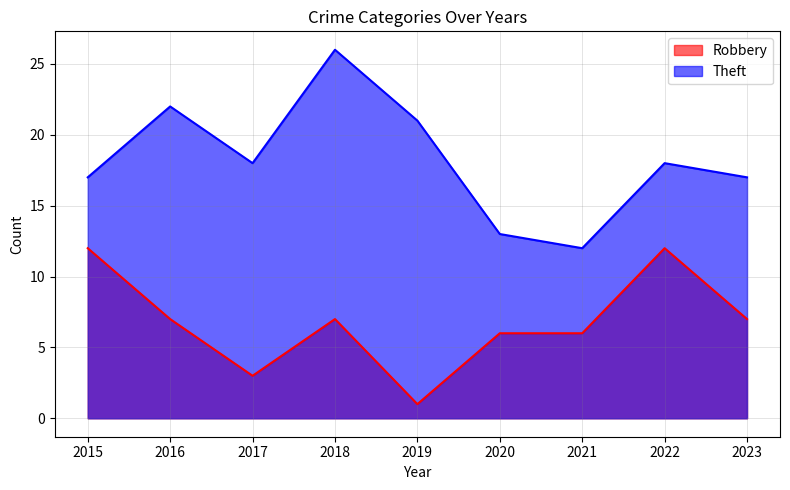

At how many categories does at least one series exceed 11?

9